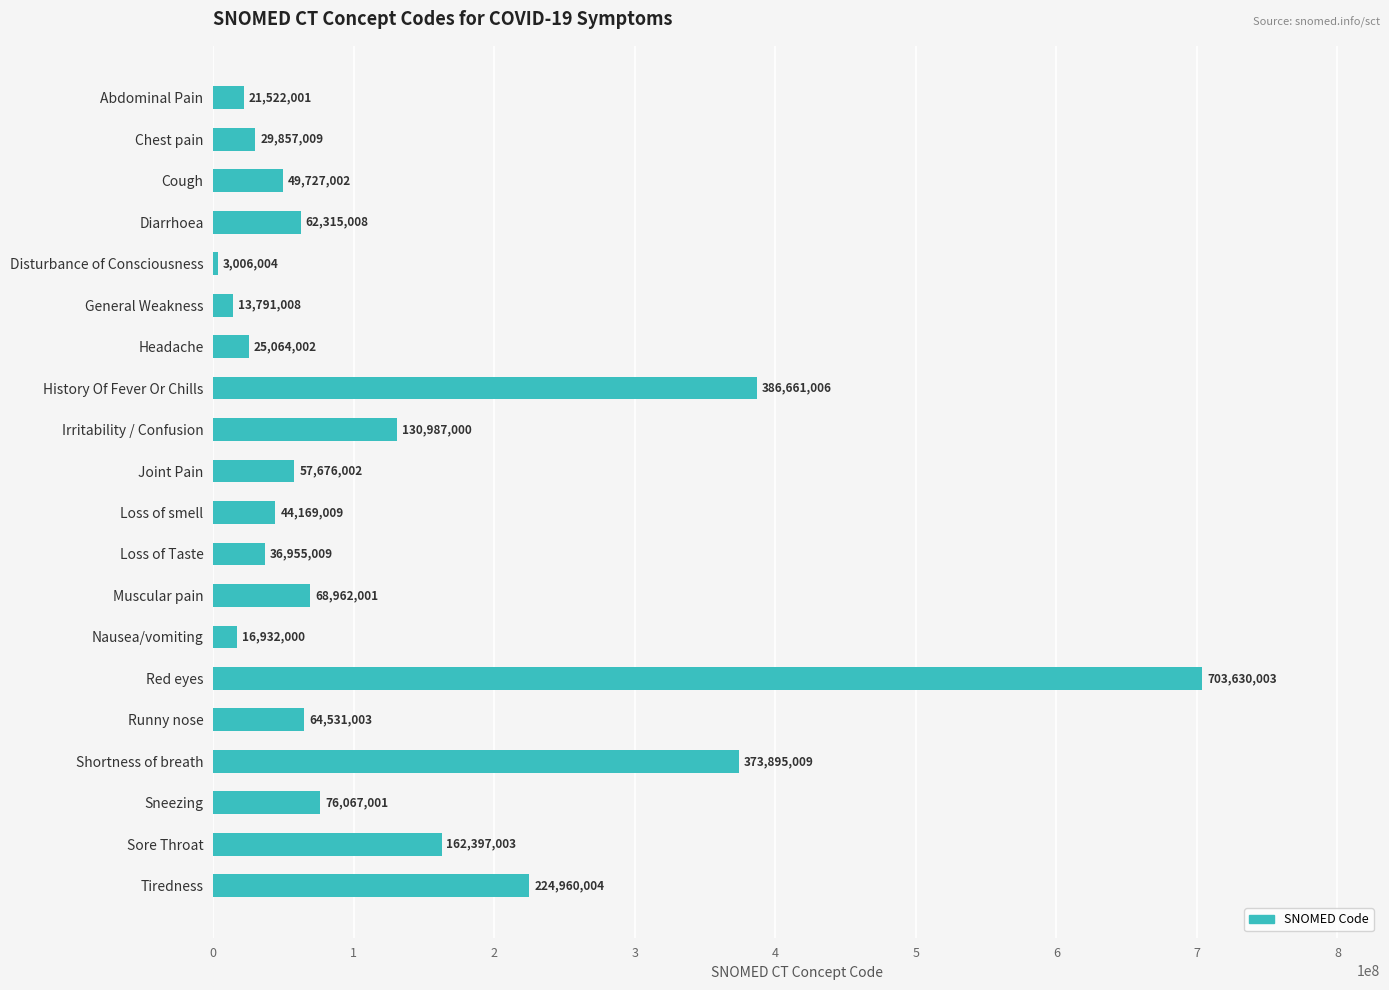

What is the difference between the maximum and minimum values?

700623999